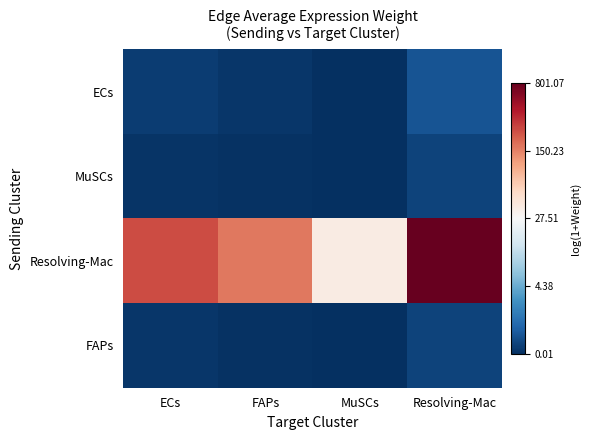

Reading left to right, list all the values displayed in this chart.

ECs: ECs=0.2	FAPs=0.1	MuSCs=0.0	Resolving-Mac=0.5
MuSCs: ECs=0.1	FAPs=0.1	MuSCs=0.0	Resolving-Mac=0.3
Resolving-Mac: ECs=5.5	FAPs=5.1	MuSCs=3.6	Resolving-Mac=6.7
FAPs: ECs=0.1	FAPs=0.1	MuSCs=0.0	Resolving-Mac=0.3